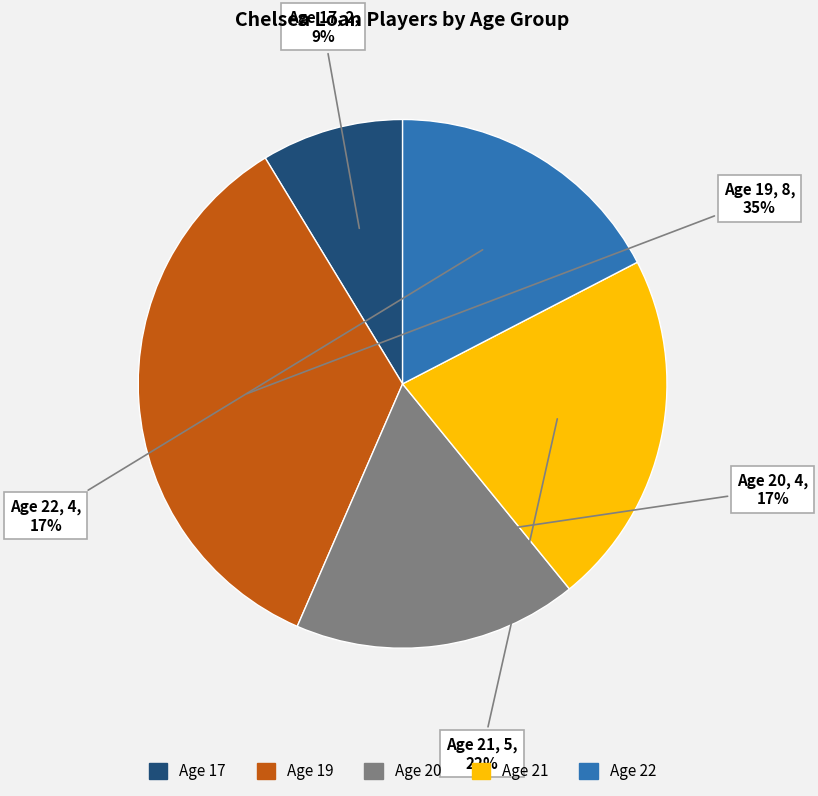

Is Age 21 the majority of the pie?

No